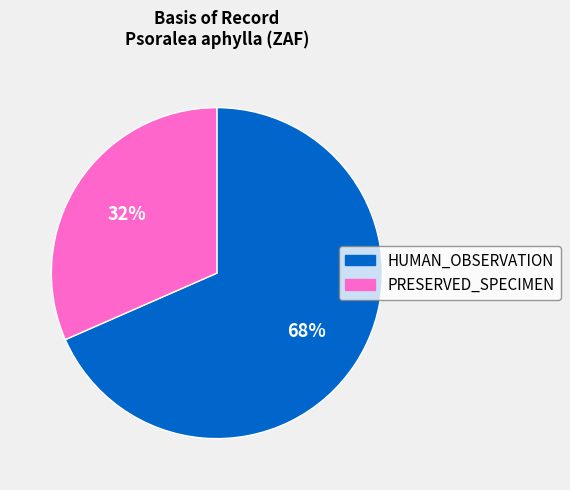

Combined, do HUMAN_OBSERVATION and PRESERVED_SPECIMEN account for over 50%?

Yes